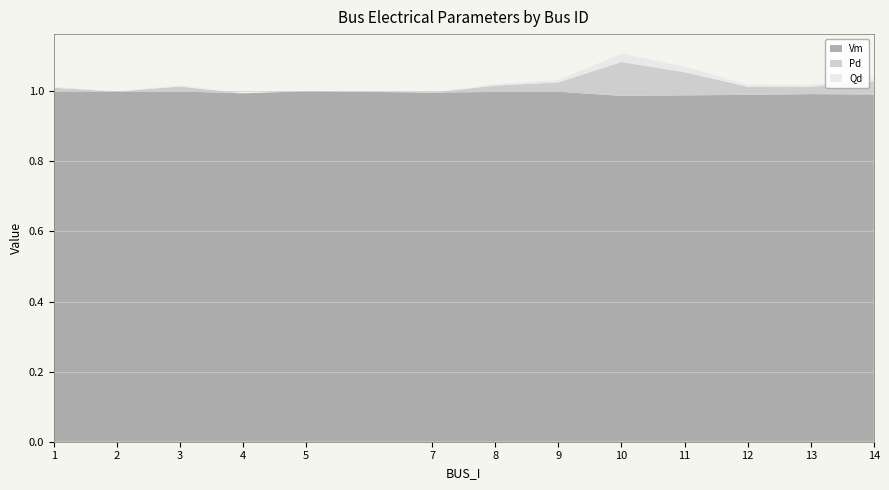

Reading left to right, extract all data points from this chart.

Vm: 1.0	1.0	1.0	1.0	1.0	1.0	1.0	1.0	1.0	1.0	1.0	1.0	1.0
Pd: 0.0	0.0	0.0	0.0	0.0	0.0	0.0	0.0	0.1	0.1	0.0	0.0	0.0
Qd: 0.0	0.0	0.0	0.0	0.0	0.0	0.0	0.0	0.0	0.0	0.0	0.0	0.0